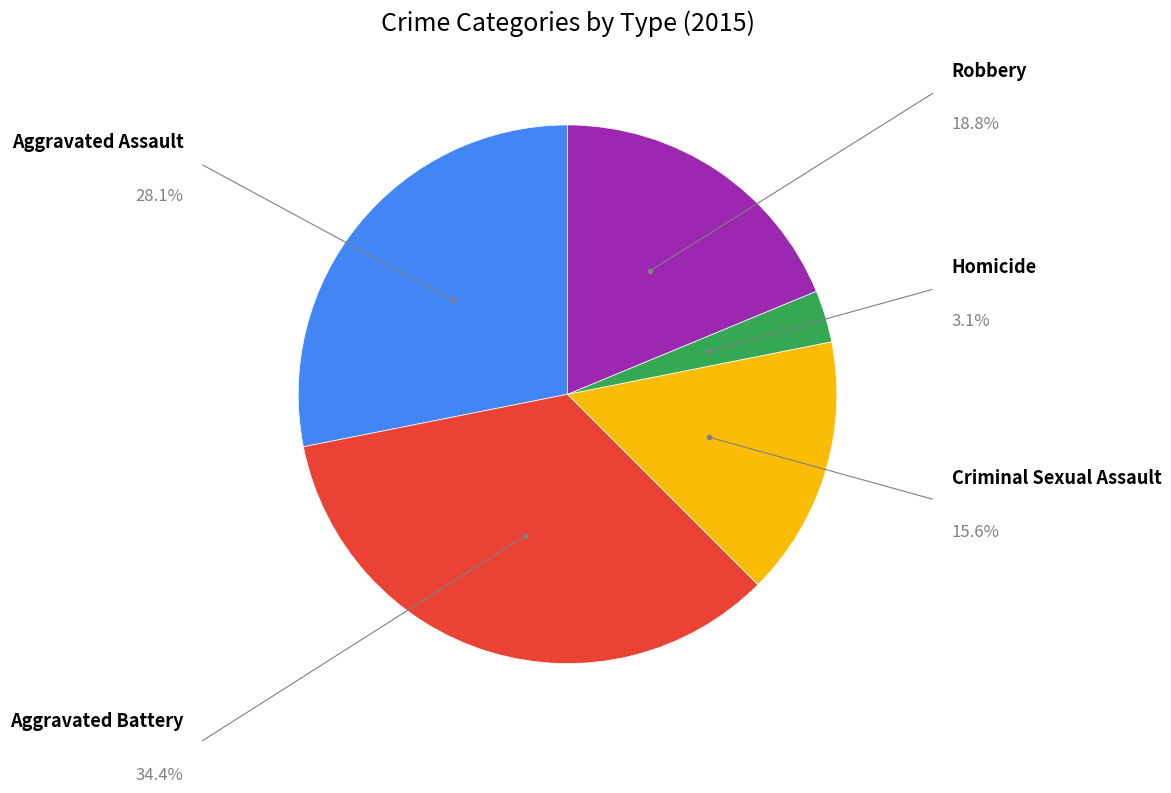

Does any single category account for the majority?

No